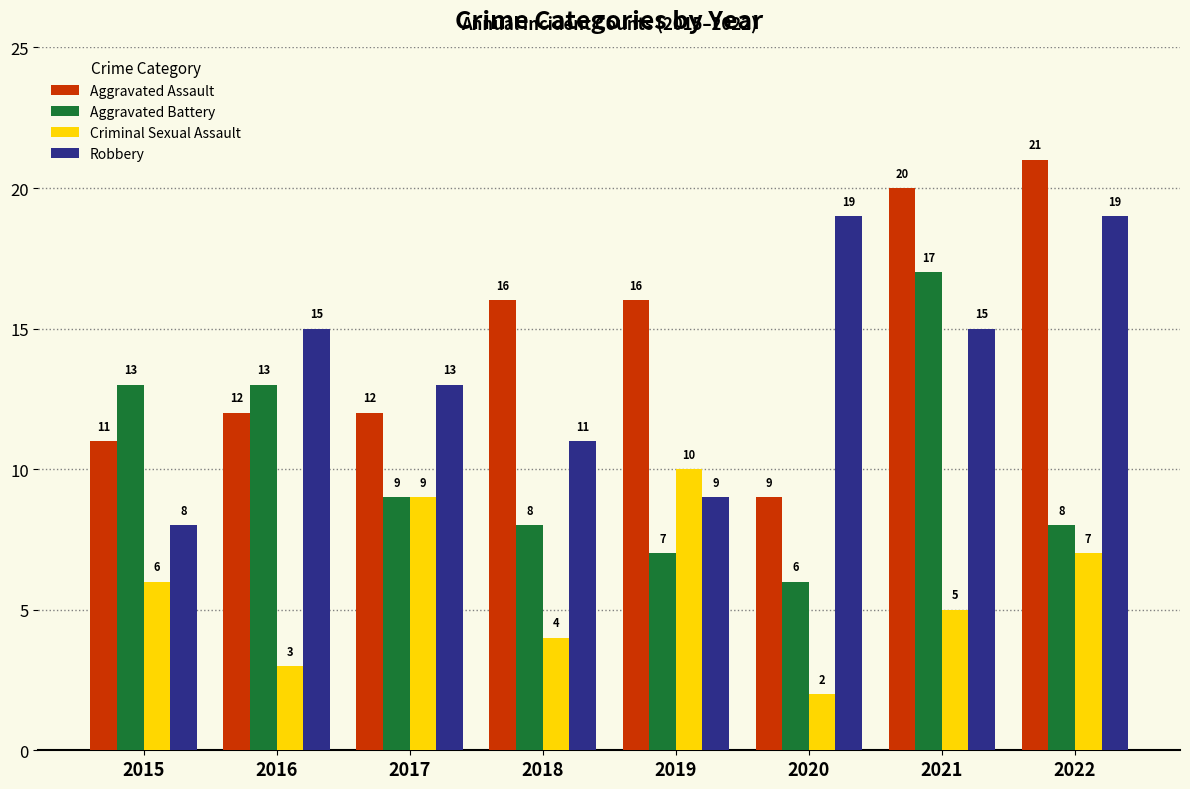

Are the bars grouped side by side (vs. stacked)?

Yes